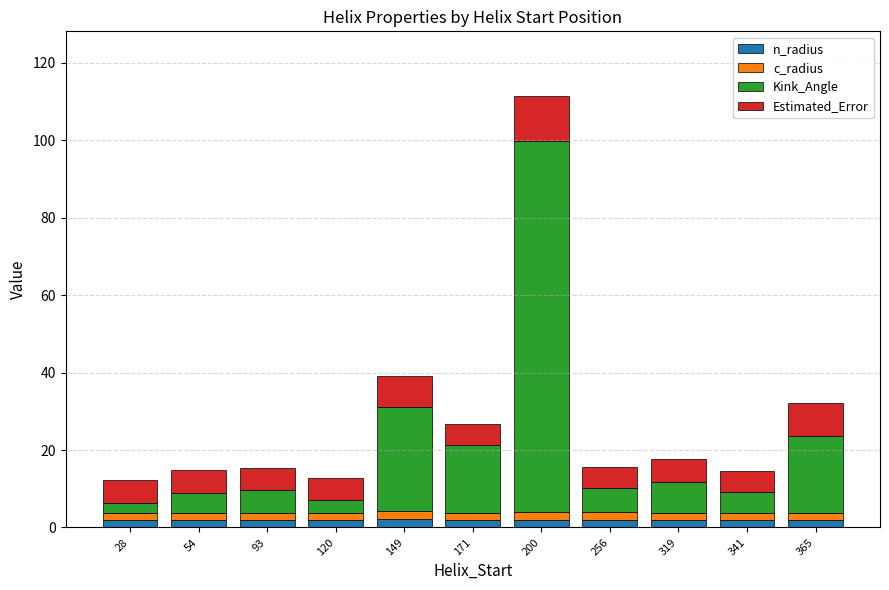

At which category is the sum across all series the highest?

200